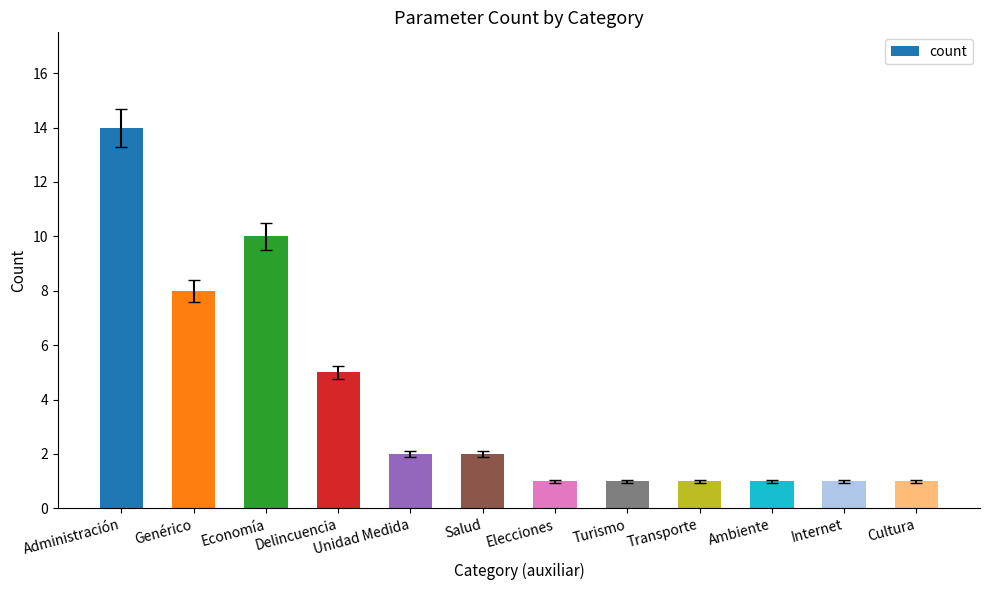

Is it true that the value at Unidad Medida is 1?

False